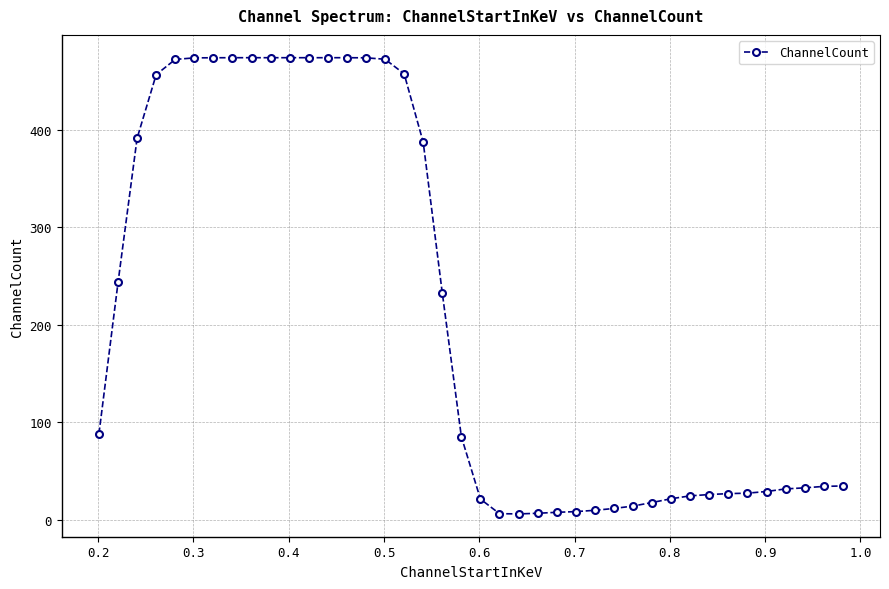

What is the value of the 32nd point from the left?

24.5